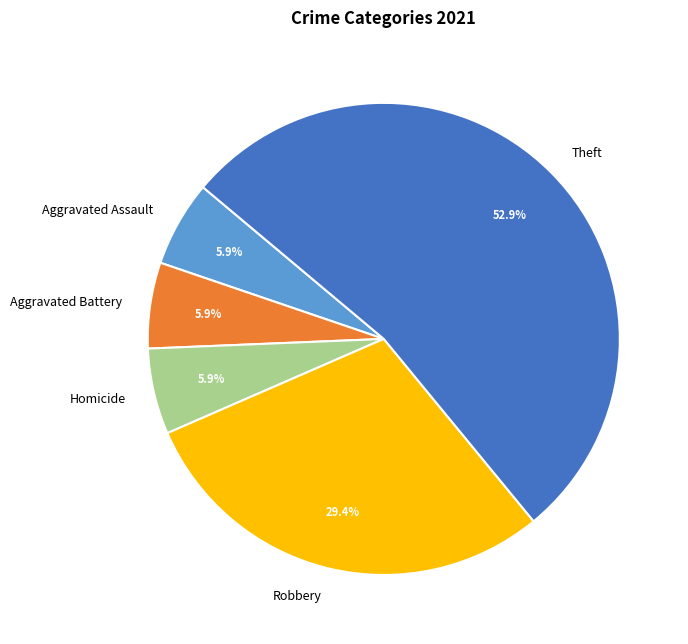

Which category has the biggest portion of the pie?

Theft